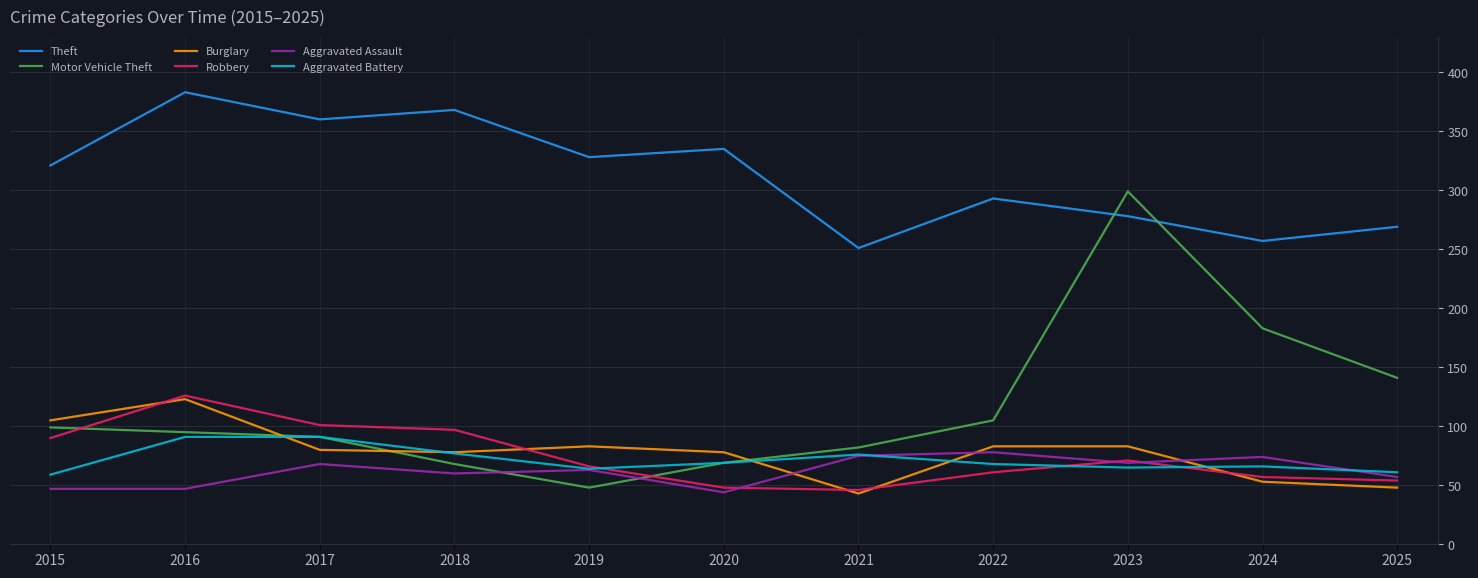

What are all the series names shown in the legend?

Theft, Motor Vehicle Theft, Burglary, Robbery, Aggravated Assault, Aggravated Battery